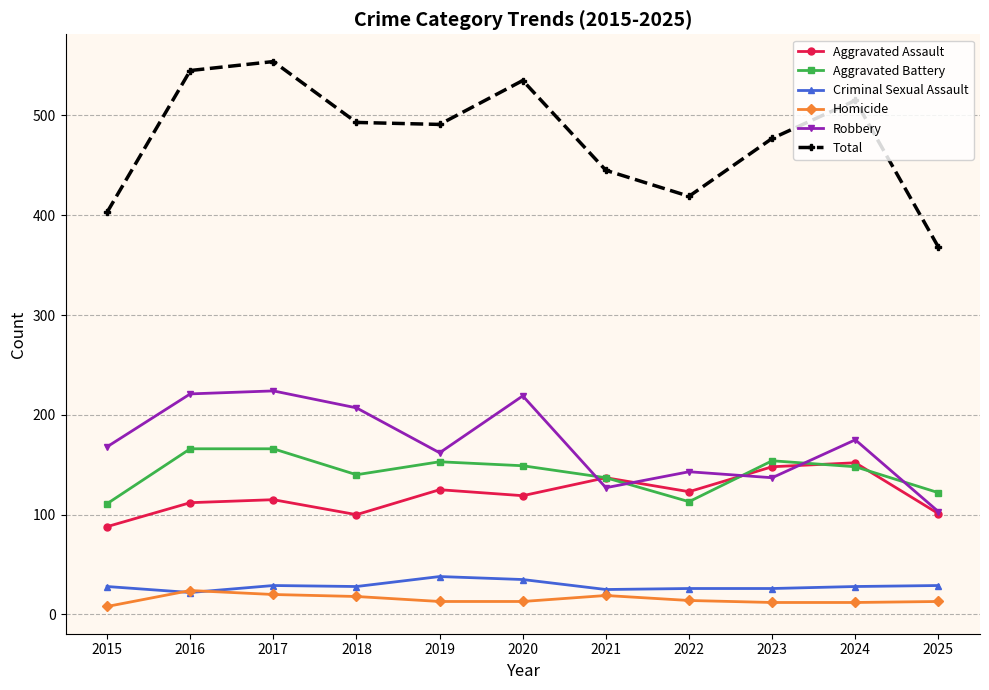

How many data points does each series have?

11